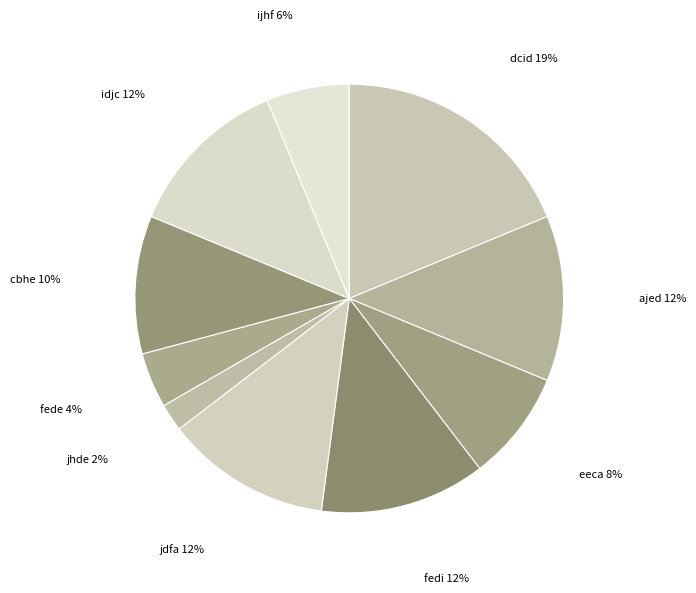

To the nearest percent, what percentage of the pie is cbhe?

10%